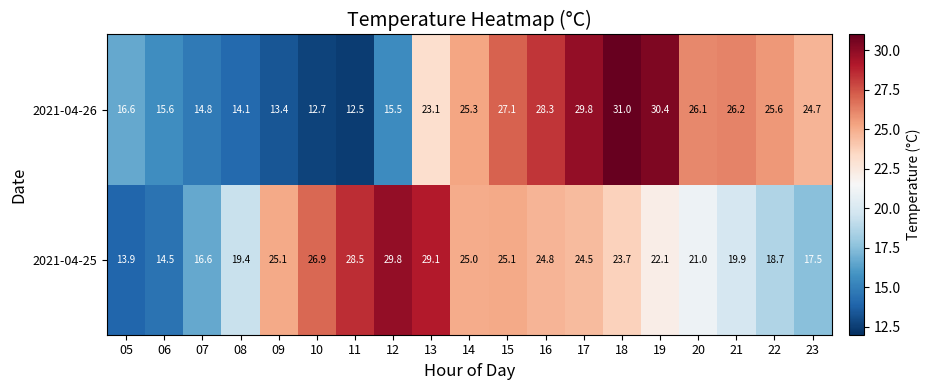

True or false: 2021-04-25 has a value of 3.5 at 05.

False